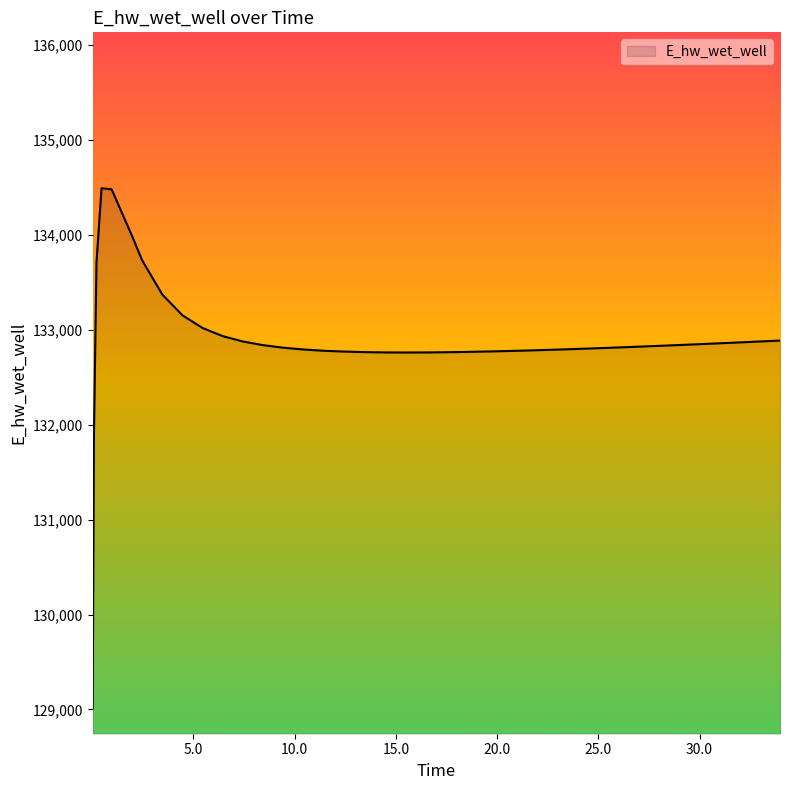

What is the difference between the maximum and minimum values?

5469.9